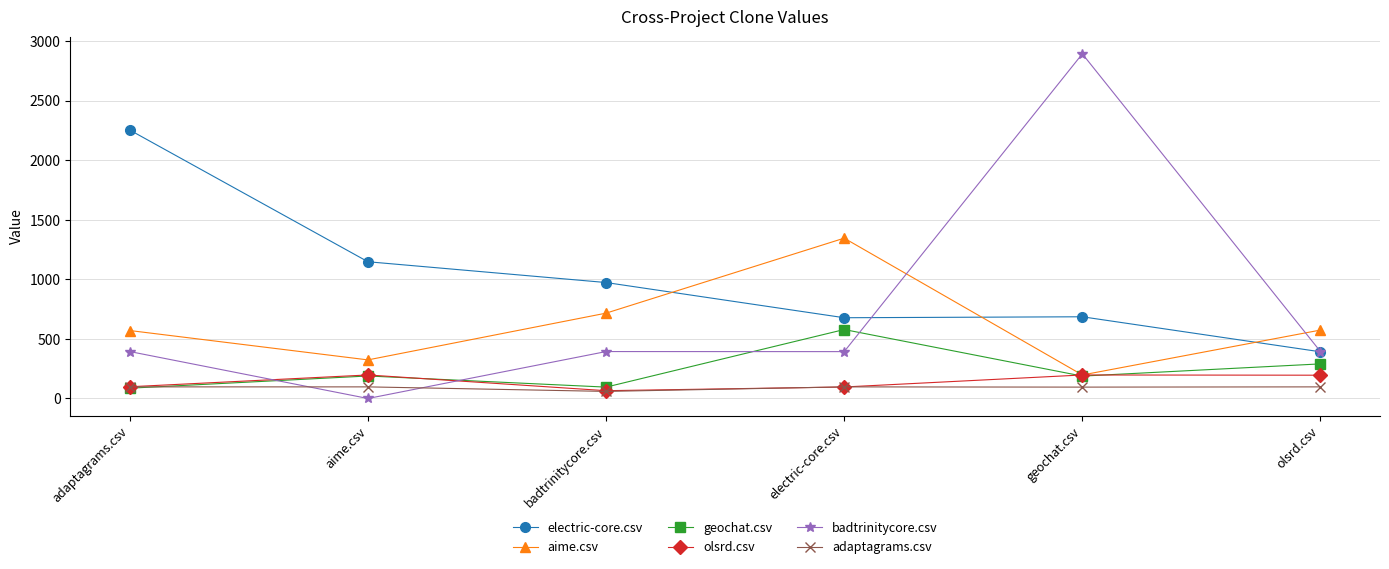

Read the olsrd.csv value at olsrd.csv.

195.5